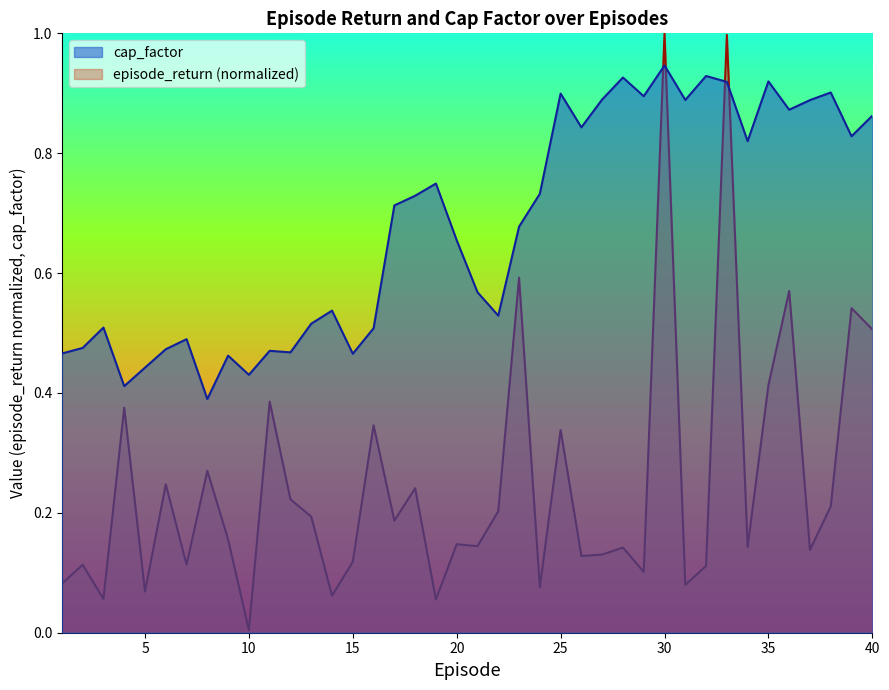

What is the spread (max minus min) of values at 22?

0.3